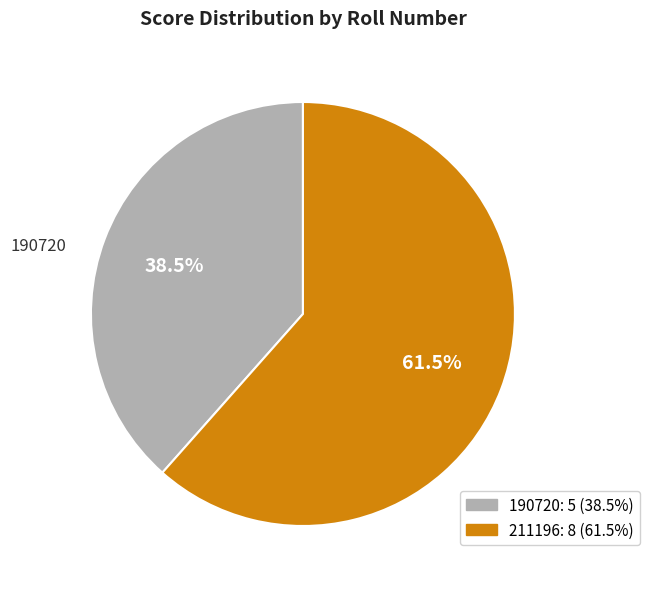

Which category accounts for the majority?

211196